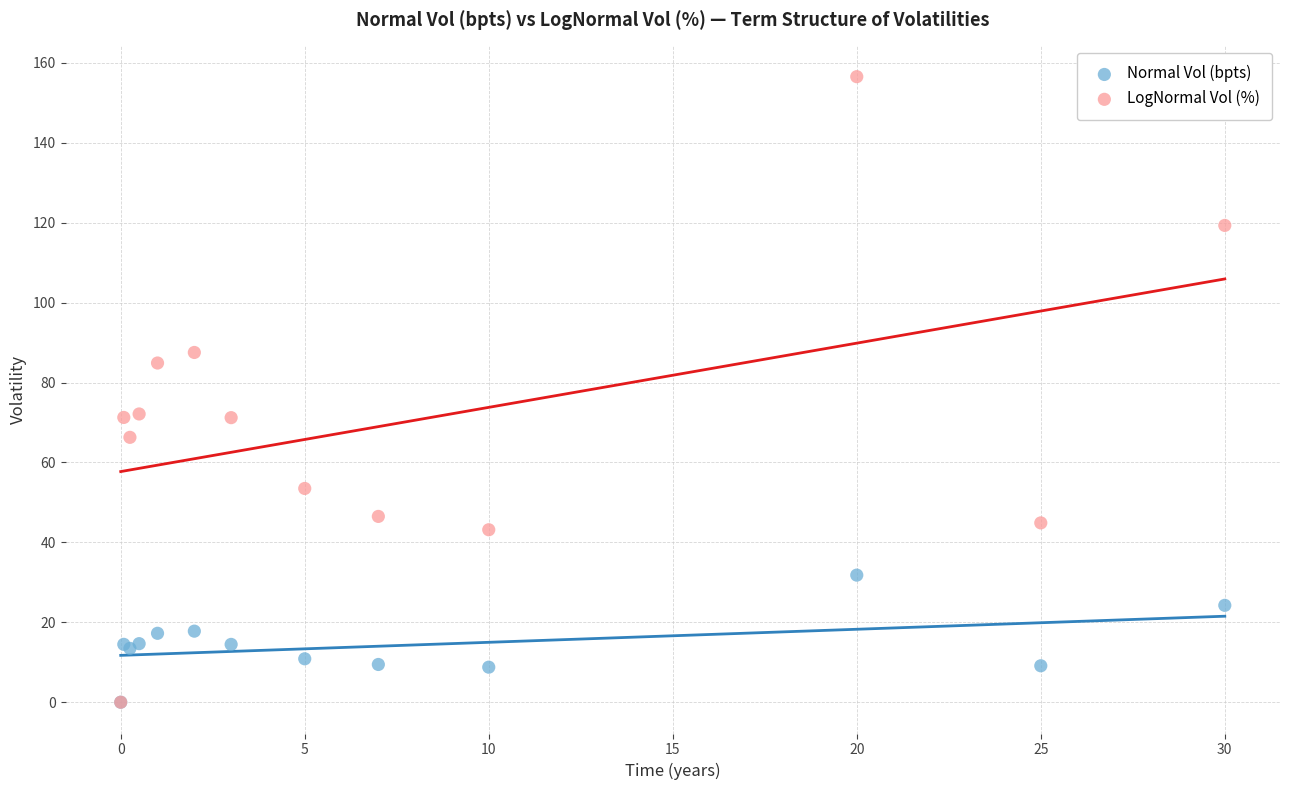

Which series has the largest Y range (max minus min)?

LogNormal Vol (%)